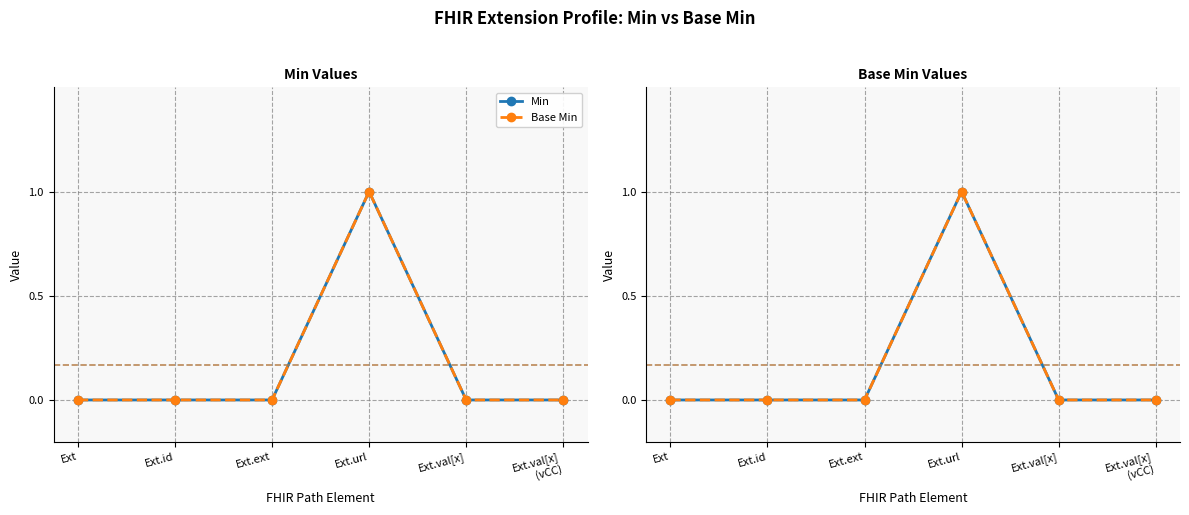

True or false: Min and Base Min intersect in this chart.

False